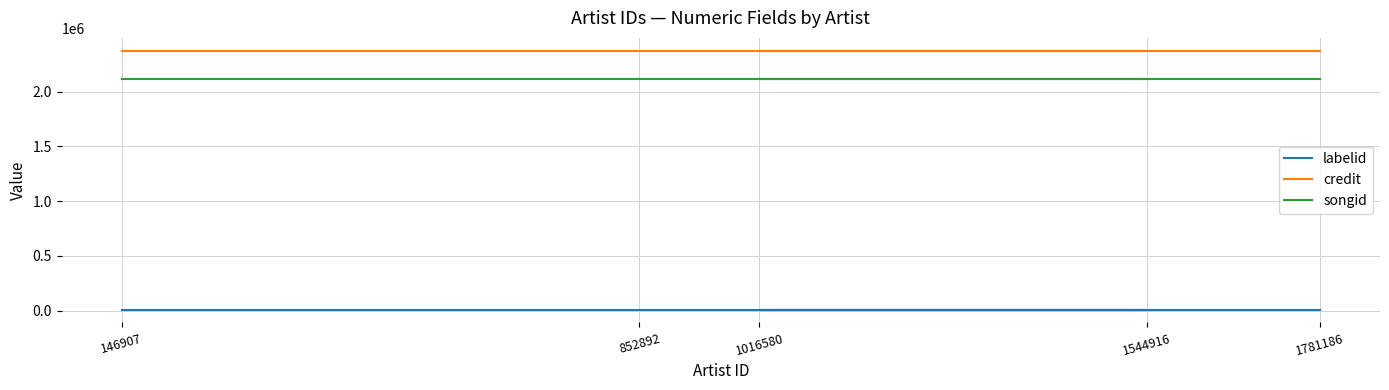

What is the total value across all series at 1544916?

4495001